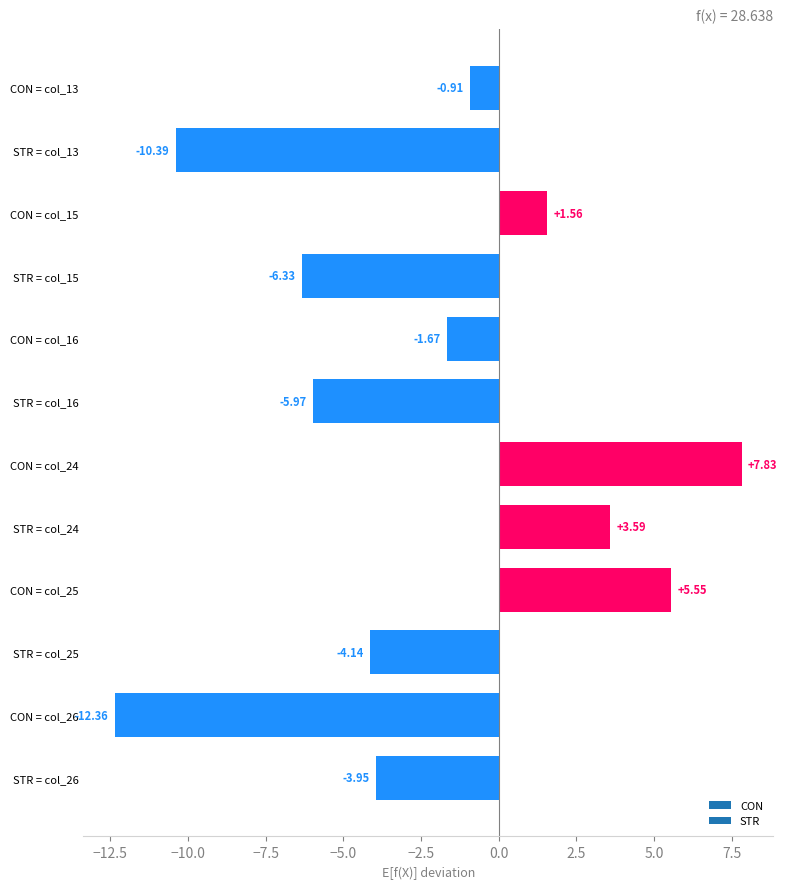

What is the change in value from STR = col_16 to STR = col_25?

+1.8